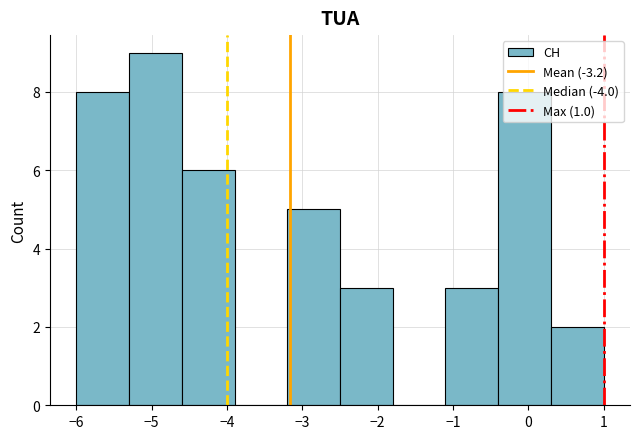

Reading left to right, transcribe this chart: for each bar, give the range it covers on the x-axis and its height. The values are not printed on the chart, so give them approximately, as read against the axis.

-6.0 to -5.3: 8
-5.3 to -4.6: 9
-4.6 to -3.9: 6
-3.9 to -3.2: 0
-3.2 to -2.5: 5
-2.5 to -1.8: 3
-1.8 to -1.1: 0
-1.1 to -0.4: 3
-0.4 to 0.3: 8
0.3 to 1.0: 2